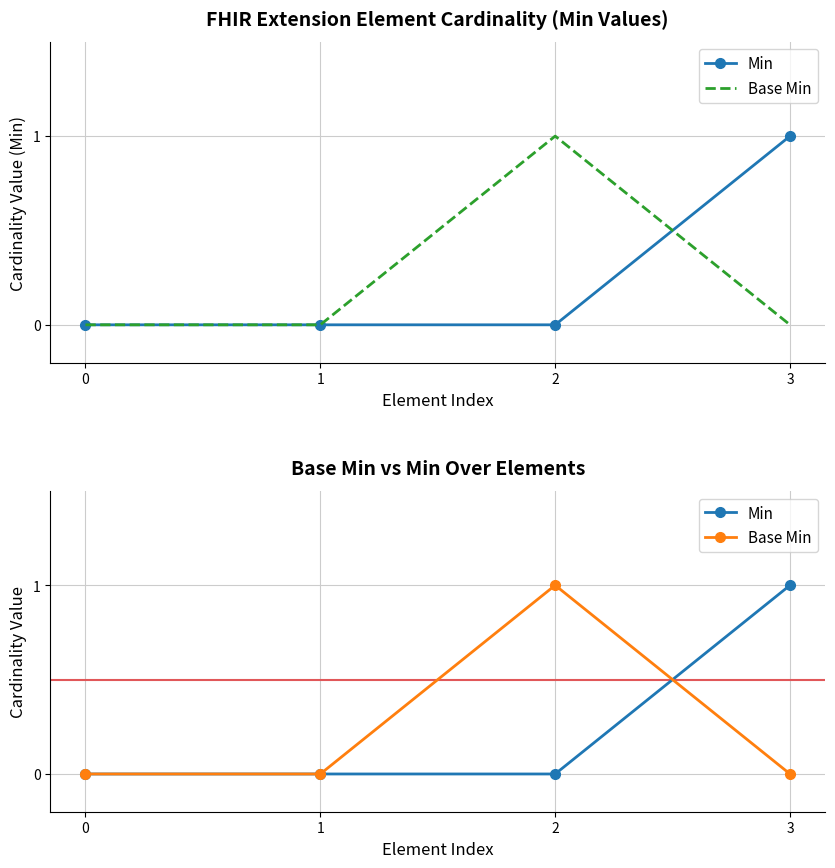

Reading left to right, list all the values displayed in this chart.

Min: 0=0	1=0	2=0	3=1
Base Min: 0=0	1=0	2=1	3=0